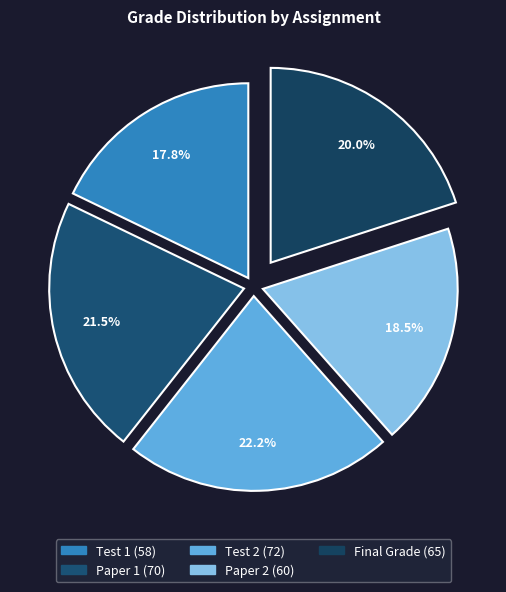

To the nearest percent, what percentage of the pie is Test 1?

18%